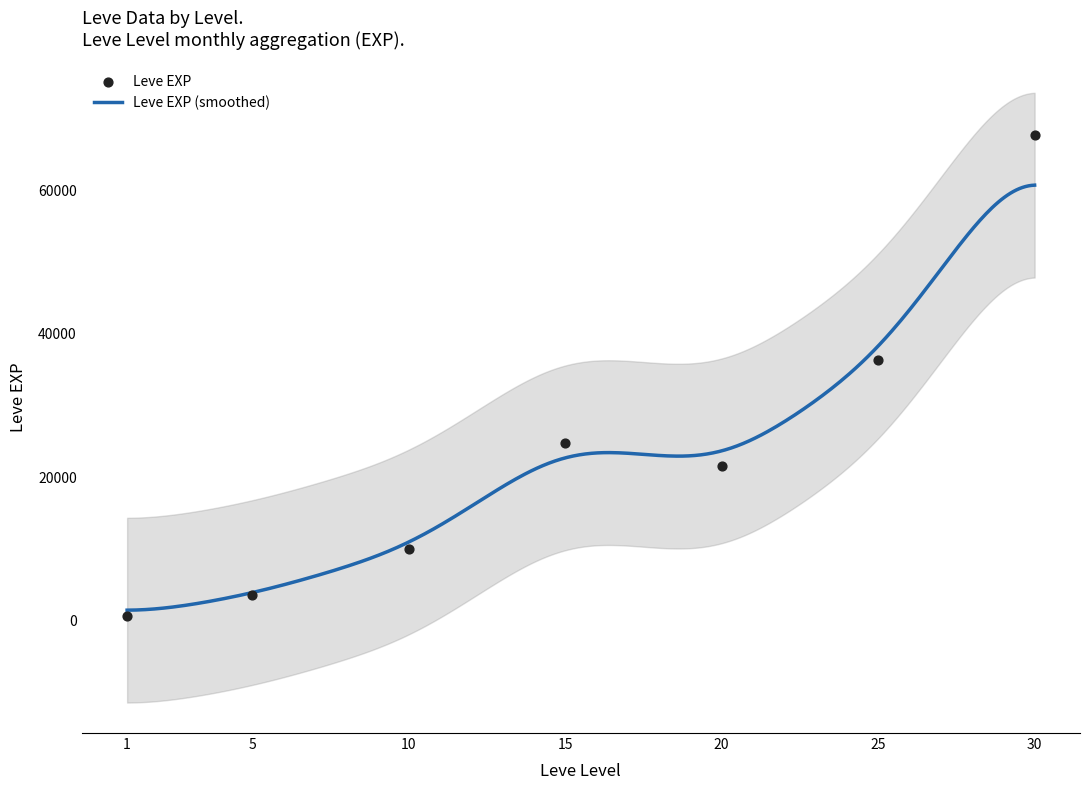

Between 1 and 15, which is larger?

15